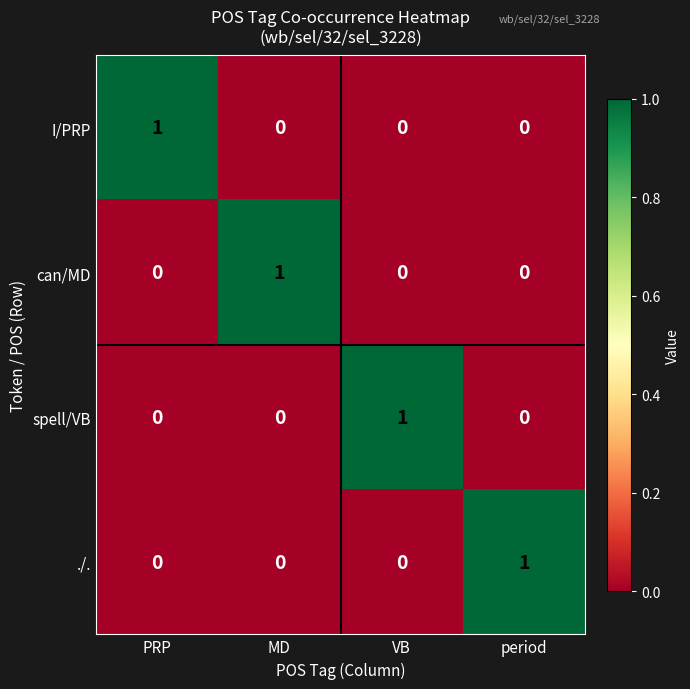

The value of I/PRP at VB is -1. True or false?

False